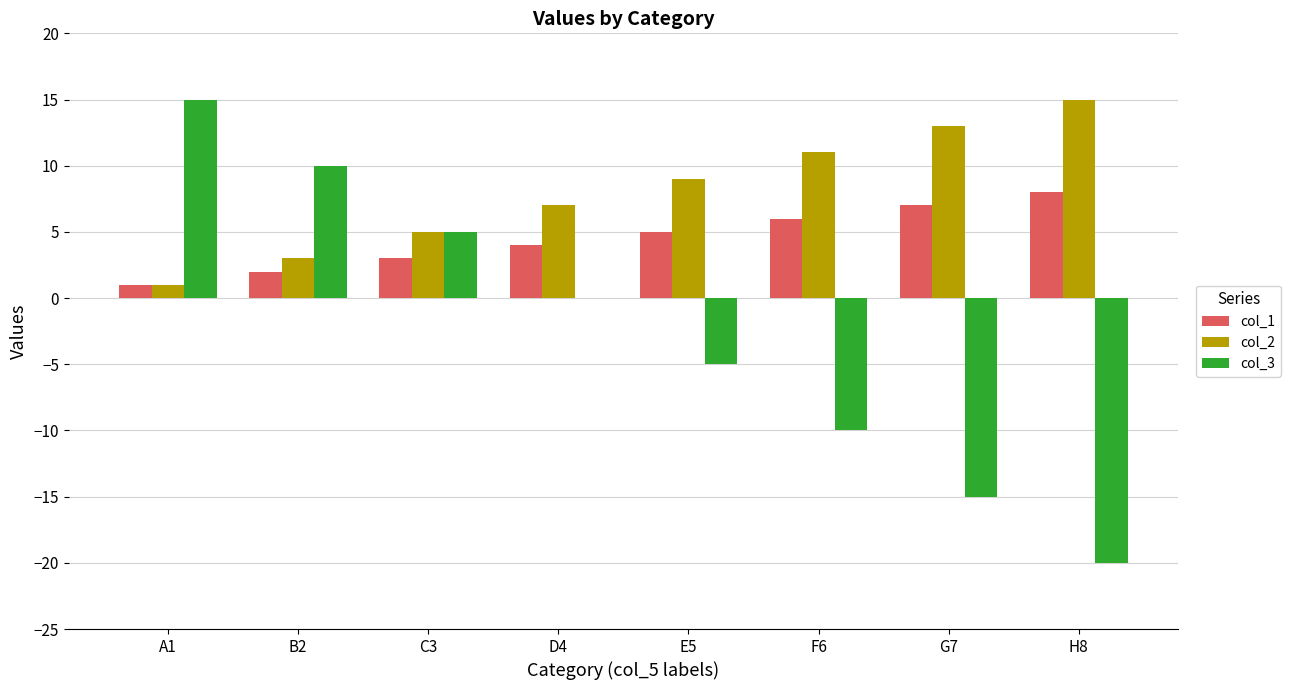

Reading left to right, transcribe all the data shown in this chart.

col_1: A1=1	B2=2	C3=3	D4=4	E5=5	F6=6	G7=7	H8=8
col_2: A1=1	B2=3	C3=5	D4=7	E5=9	F6=11	G7=13	H8=15
col_3: A1=15	B2=10	C3=5	D4=0	E5=-5	F6=-10	G7=-15	H8=-20